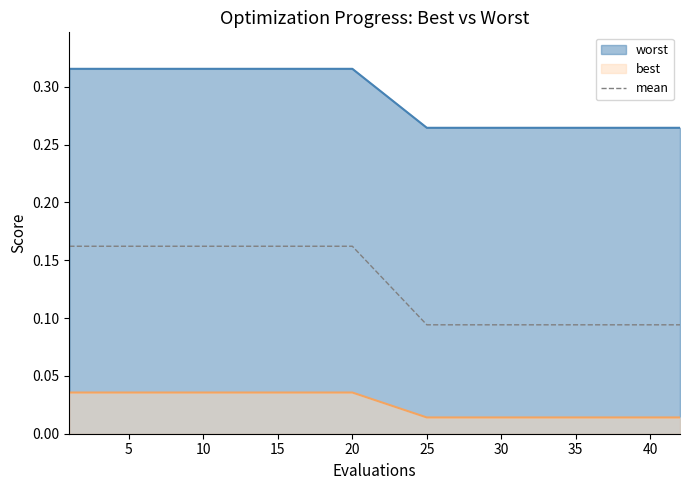

Where is the data nearest to the value 0?

25